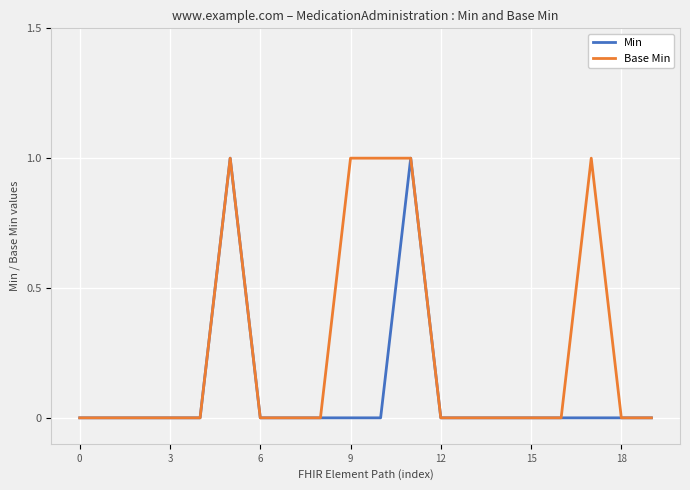

Count the number of data series in this chart.

2